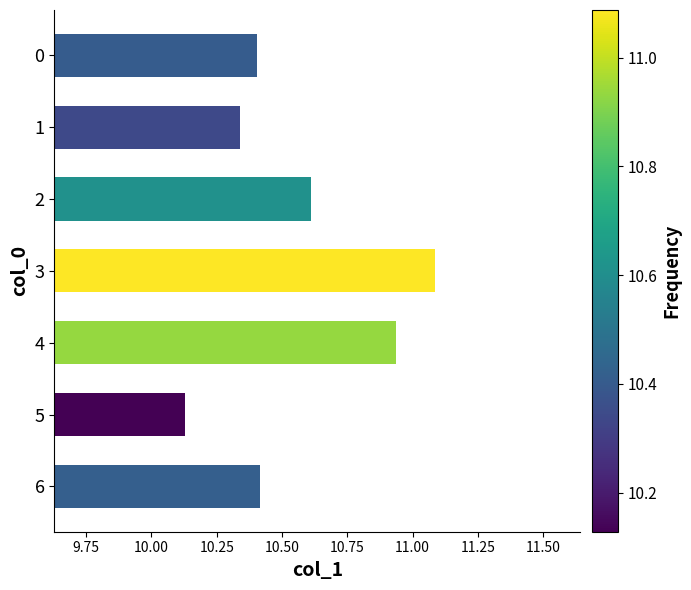

What is the average value?

10.6